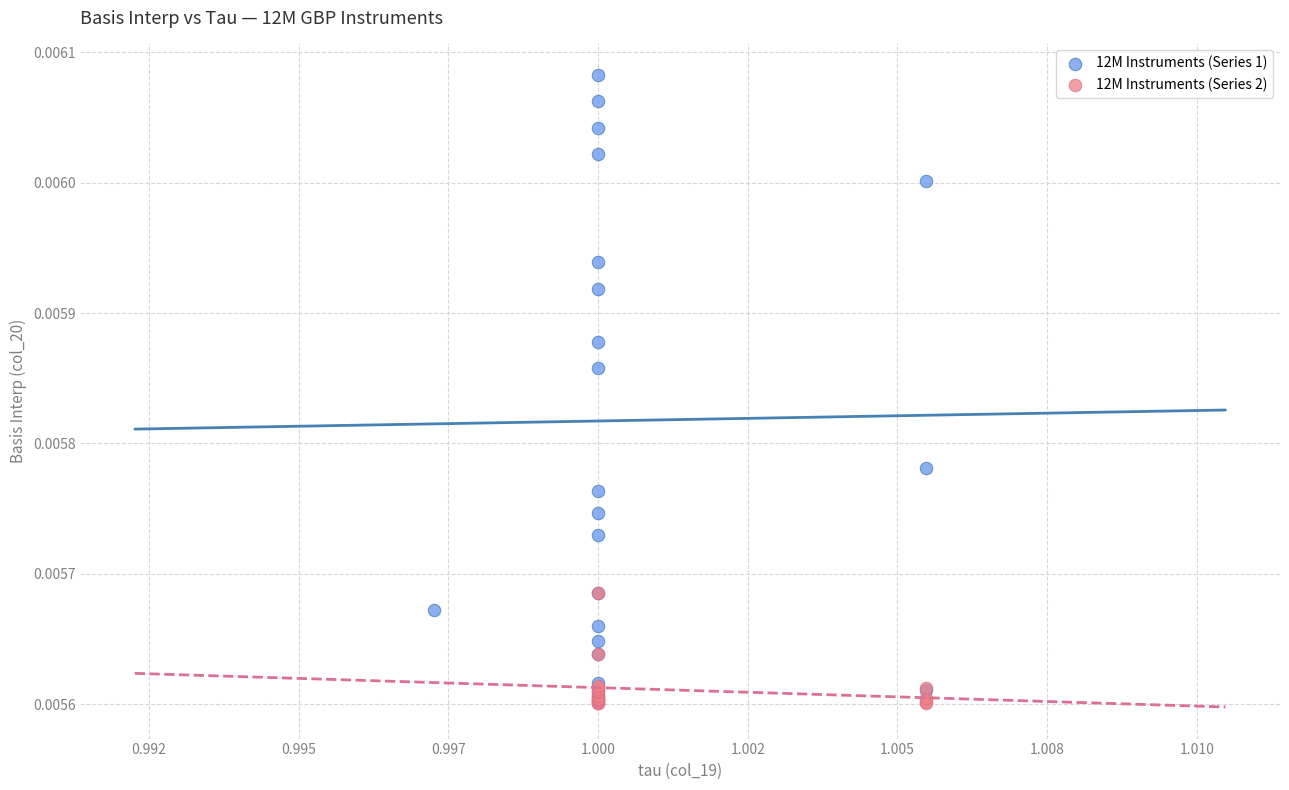

Which series has the largest Y range (max minus min)?

12M Instruments (Series 1)